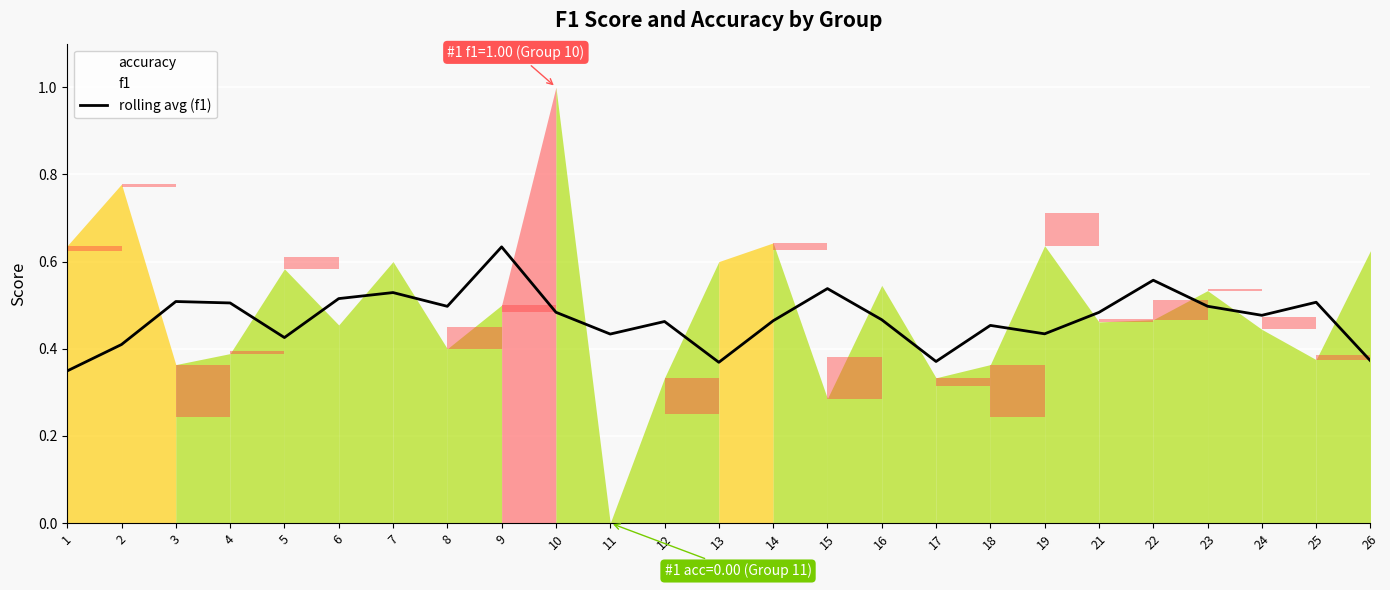

What is the sum of the values at 4 and 5?

0.9